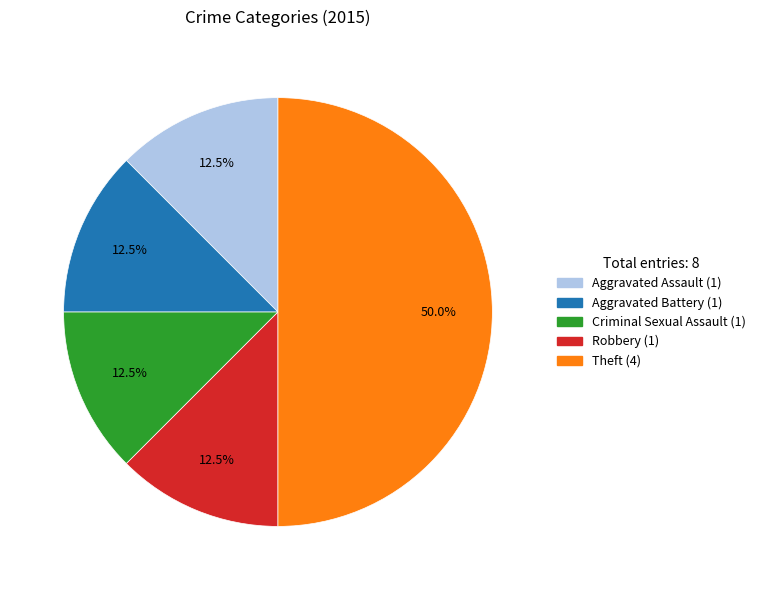

Which has a higher value, Theft or Robbery?

Theft